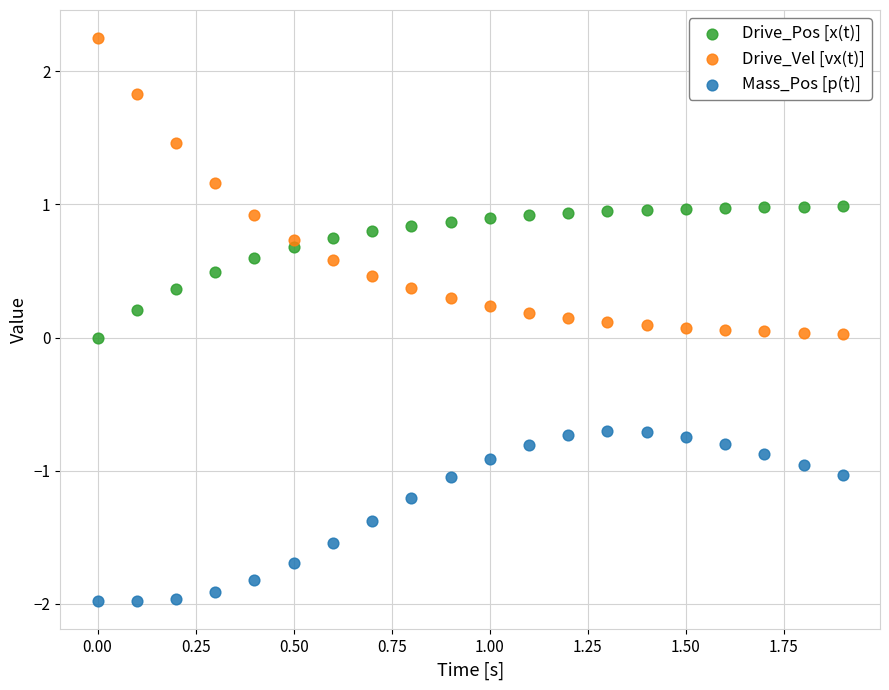

What are all the series names shown in the legend?

Drive_Pos [x(t)], Drive_Vel [vx(t)], Mass_Pos [p(t)]